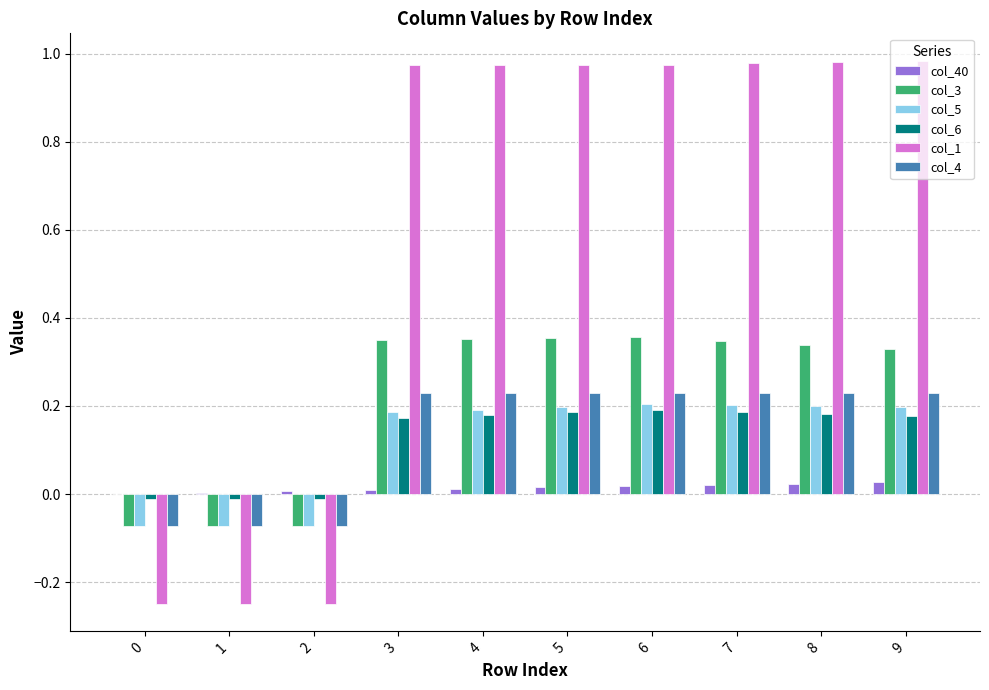

At which label does col_6 first exceed 0?

3